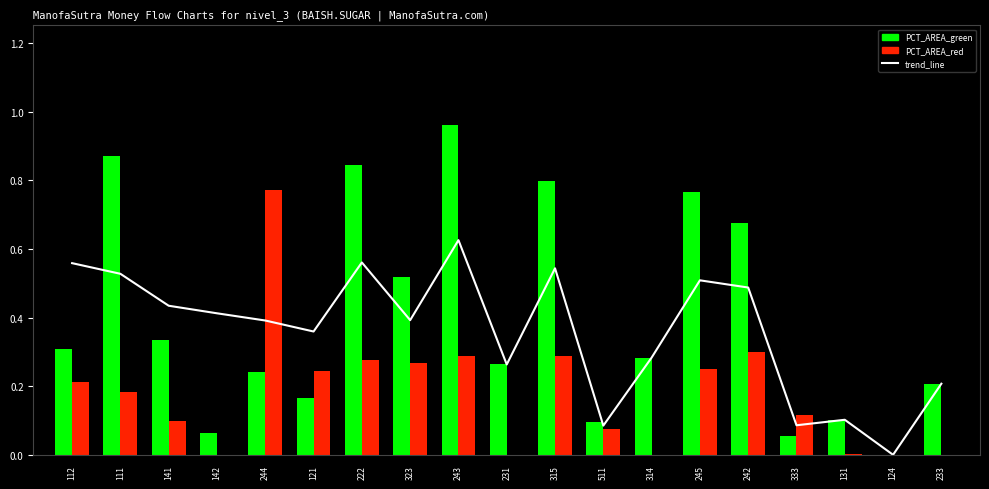

At 131, list the series in order from largest to smallest.

PCT_AREA_green, trend_line, PCT_AREA_red